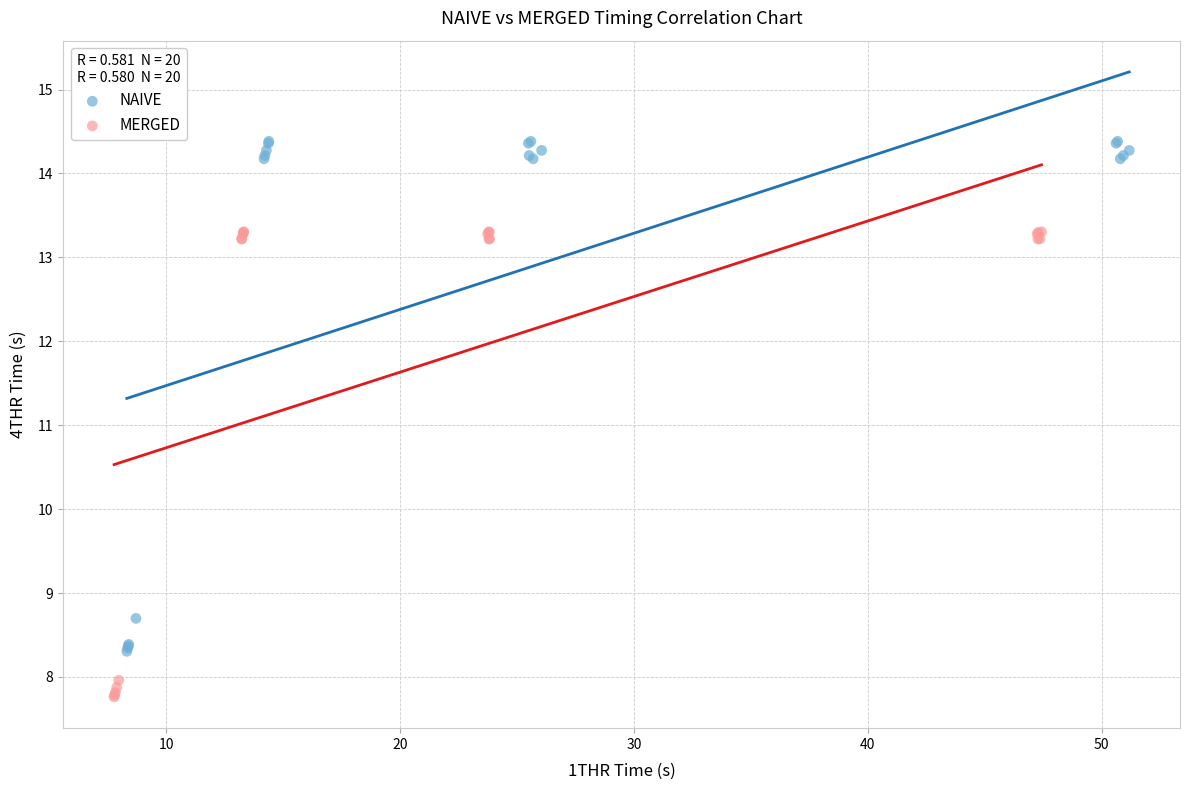

Which series reaches the maximum Y coordinate?

NAIVE